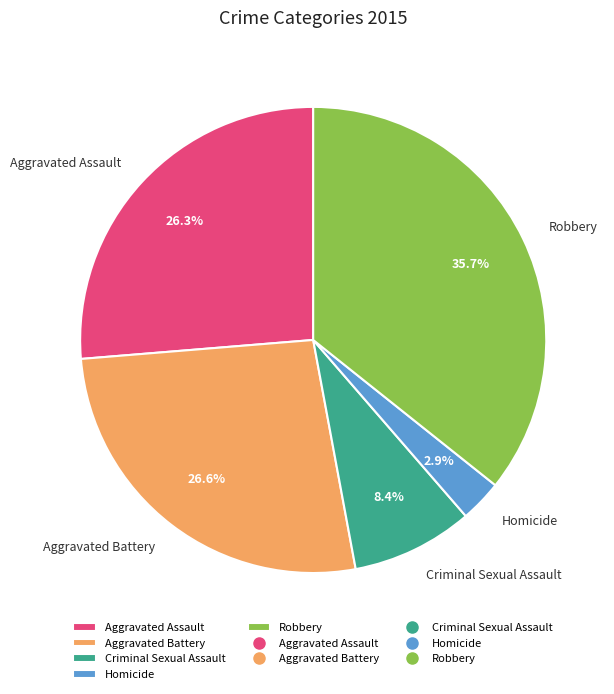

To the nearest percent, what is the combined percentage of Robbery and Aggravated Assault?

62%